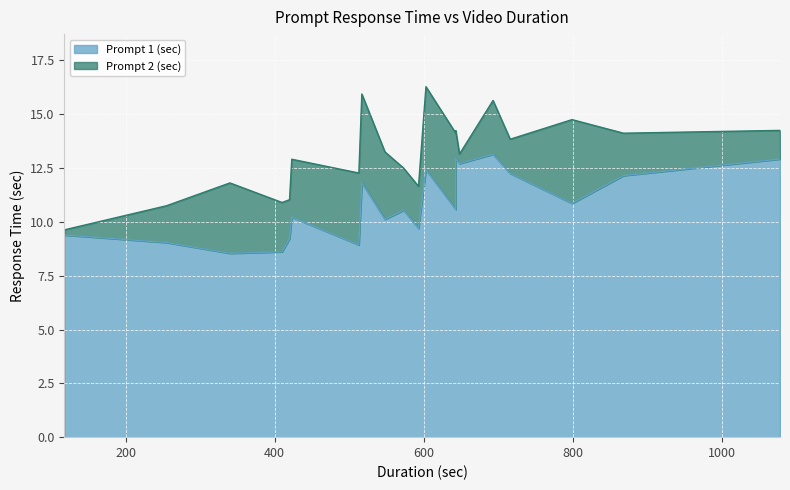

True or false: Prompt 1 (sec) and Prompt 2 (sec) intersect in this chart.

False